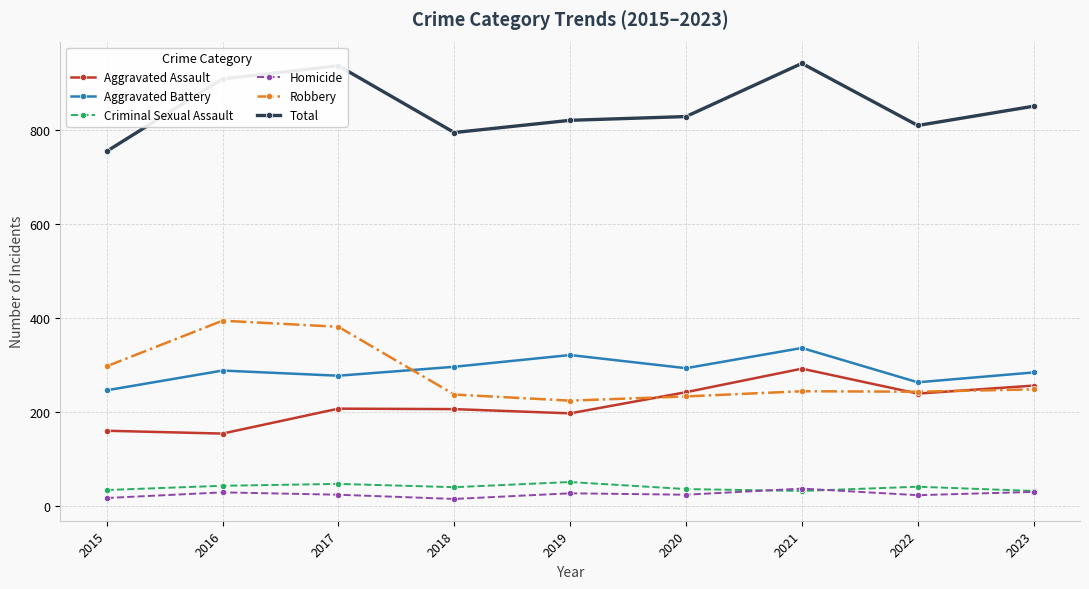

The Aggravated Battery series shows 284 at 2023. True or false?

True